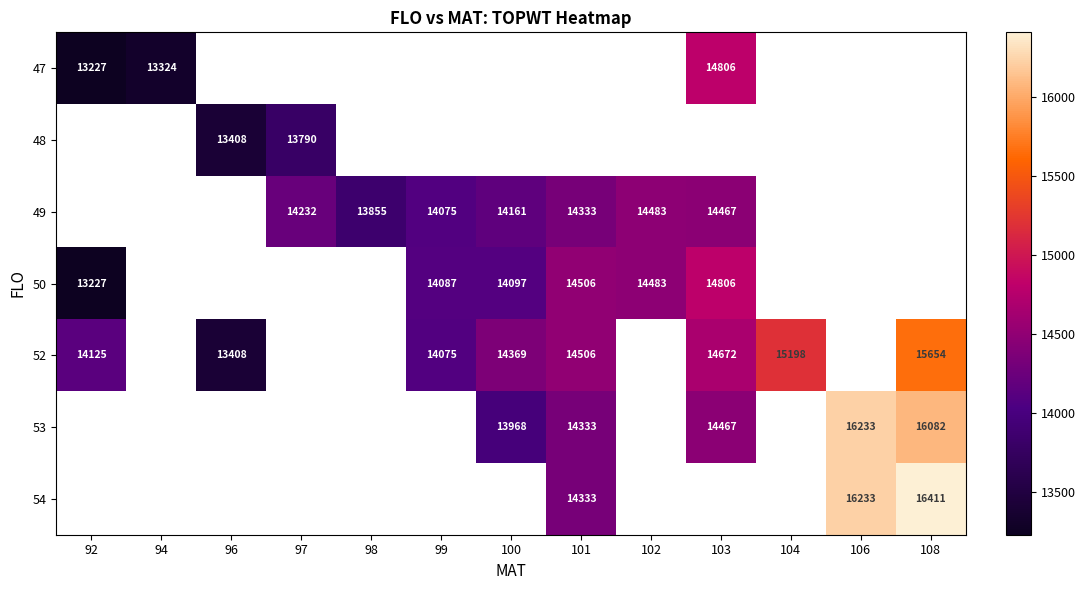

What is the difference between the 53 values at 106 and 101?

1900